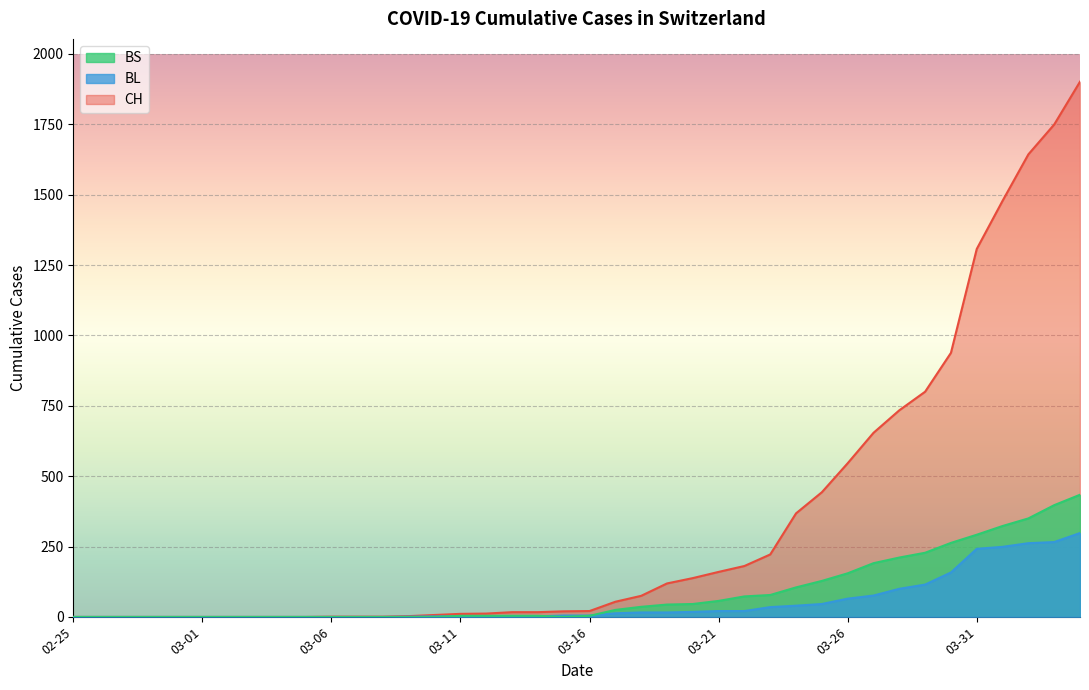

True or false: BS and CH intersect in this chart.

False